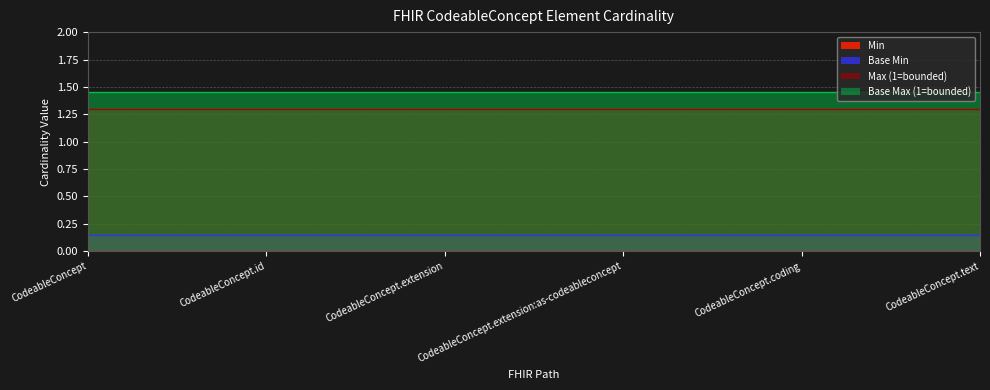

Which has a higher value, CodeableConcept.text or CodeableConcept.id?

CodeableConcept.text